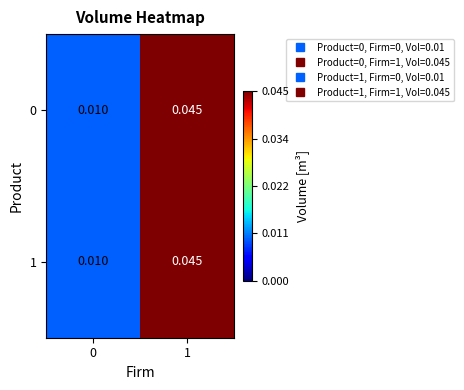

Is the value of 0 at 1 greater than the value of 1 at 0?

Yes